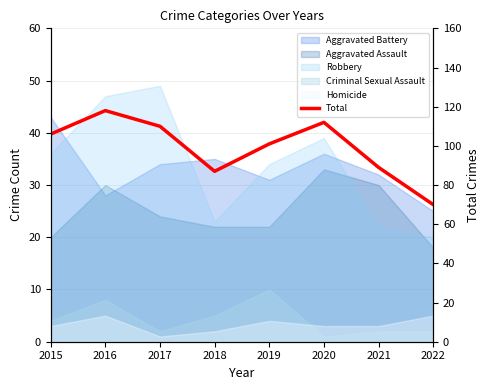

What is the sum of all values?

793